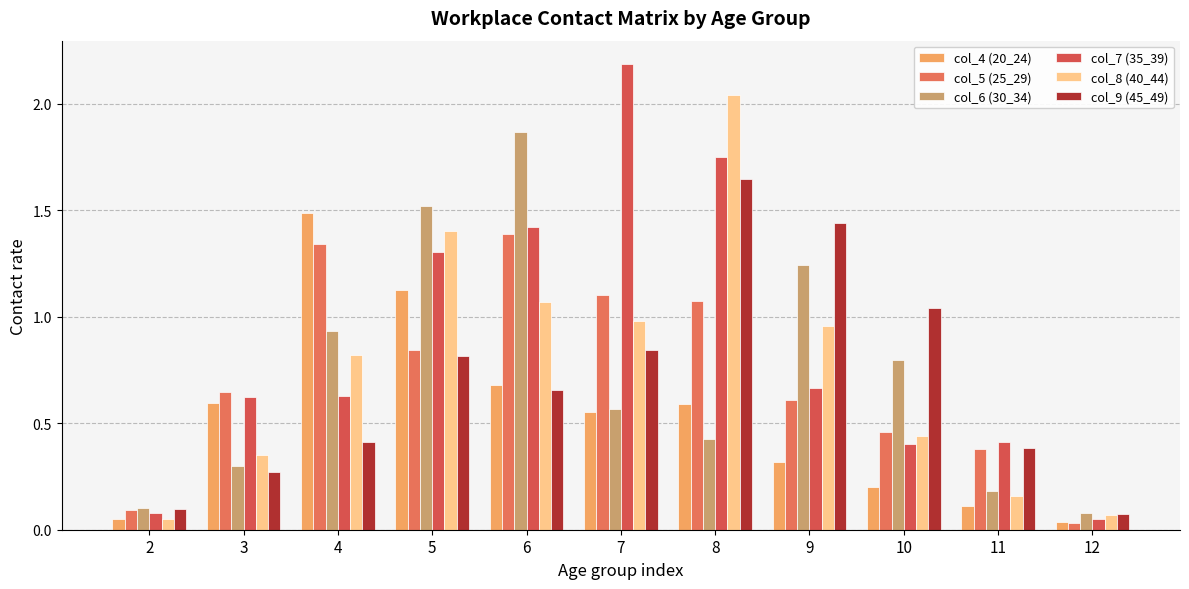

What is the total value across all series at 6?

7.1